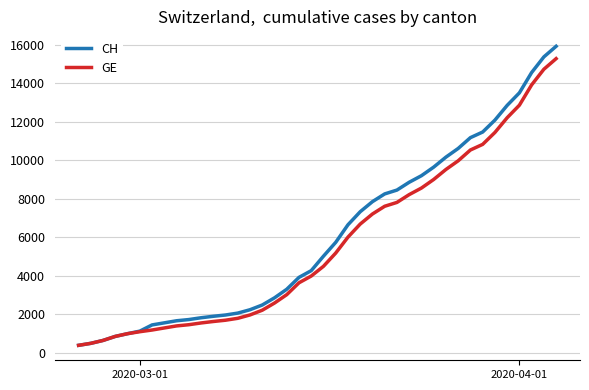

Rank the series by their maximum value, from highest to lowest.

CH, GE